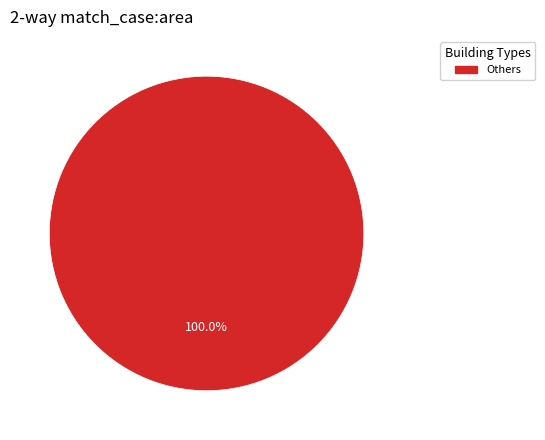

Is there a majority slice in this chart?

Yes